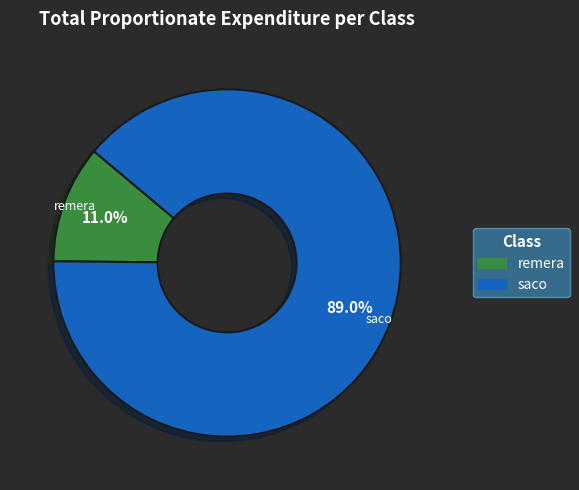

What percentage is NOT represented by saco?

11.0%